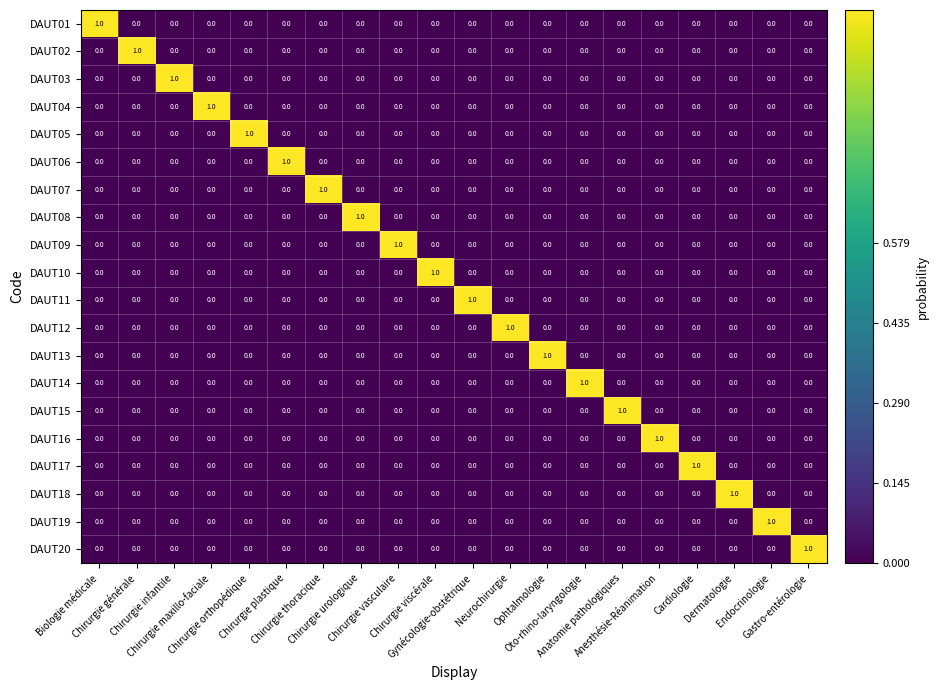

At how many categories does at least one series exceed 0?

20